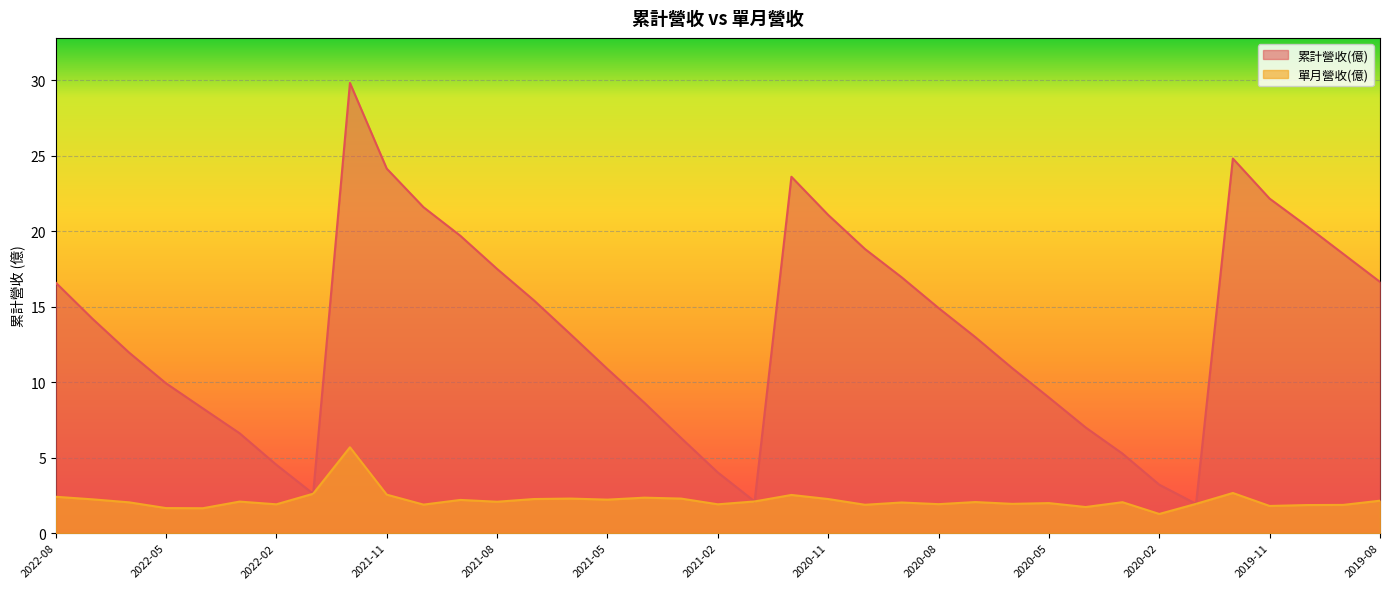

Which label corresponds to the smallest value in the chart?

2020-02